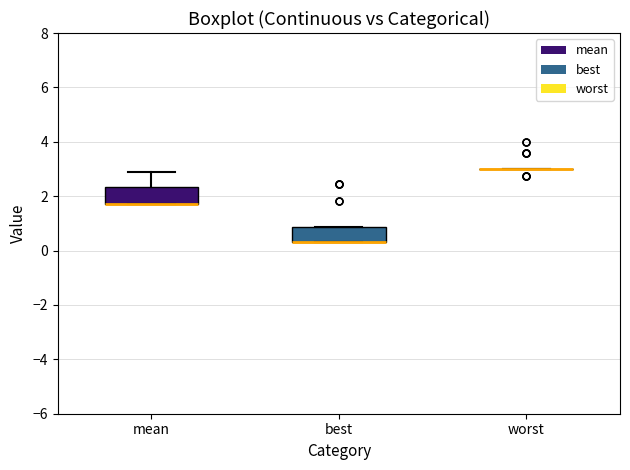

Reading left to right, transcribe this box plot: for each box, give where its median line is, the range the box spans, and where its two whiskers end, as read against the y-axis. The values are not printed on the chart, so give them approximately, as read against the axis.

mean: median 1.8 (drawn on the box's lower edge), box 1.8 to 2.4, whiskers 1.8 to 2.8
best: median 0.4 (drawn on the box's lower edge), box 0.4 to 0.8, whiskers 0.4 to 0.8
worst: box collapsed to a line at 3.0, whiskers 3.0 to 3.0